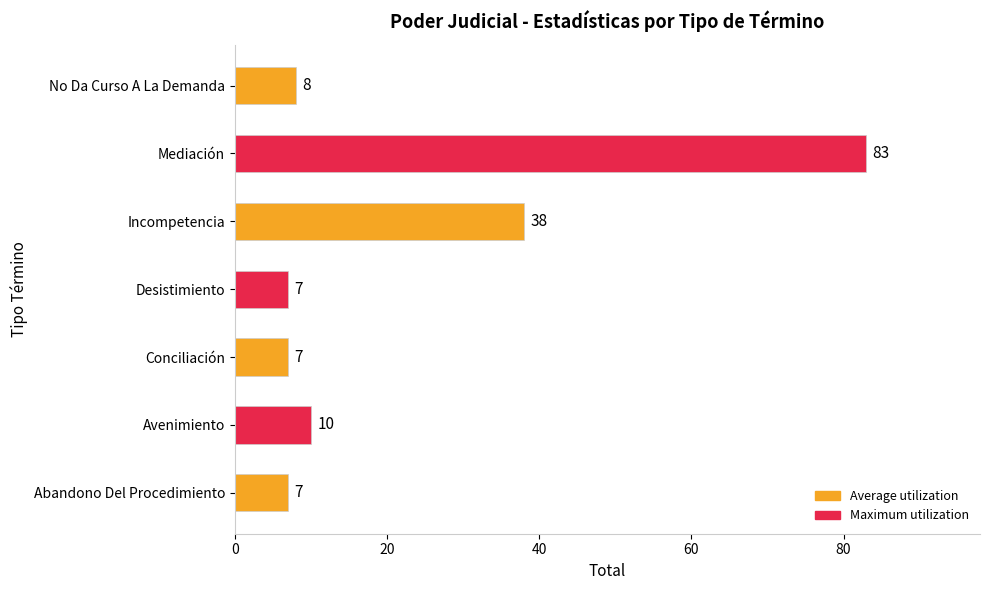

Which has a higher value, Avenimiento or No Da Curso A La Demanda?

Avenimiento